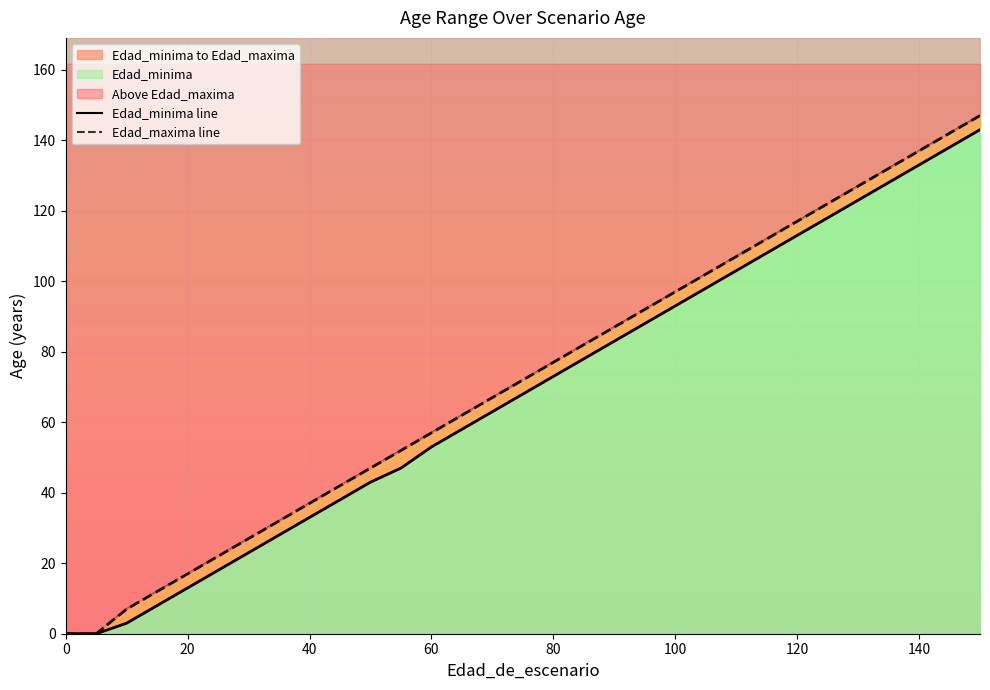

Reading right to left, list all the values displayed in this chart.

Edad_minima line: 143	138	133	128	123	118	113	108	103	98	93	88	83	78	73	68	63	58	53	47	43	38	33	28	23	18	13	8	3	0	0
Edad_maxima line: 147	142	137	132	127	122	117	112	107	102	97	92	87	82	77	72	67	62	57	52	47	42	37	32	27	22	17	12	7	0	0